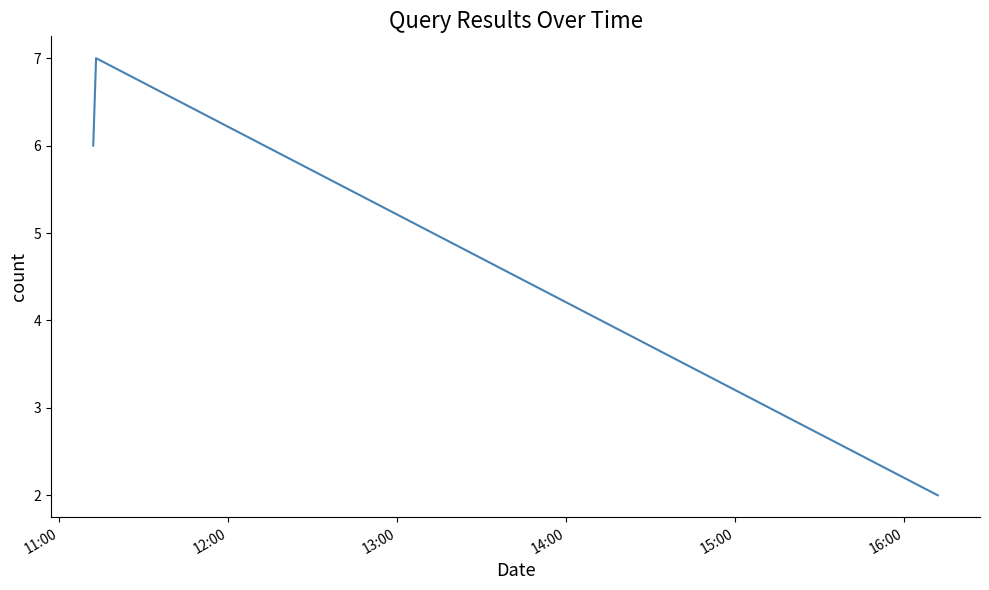

What is the maximum value shown in the chart?

7